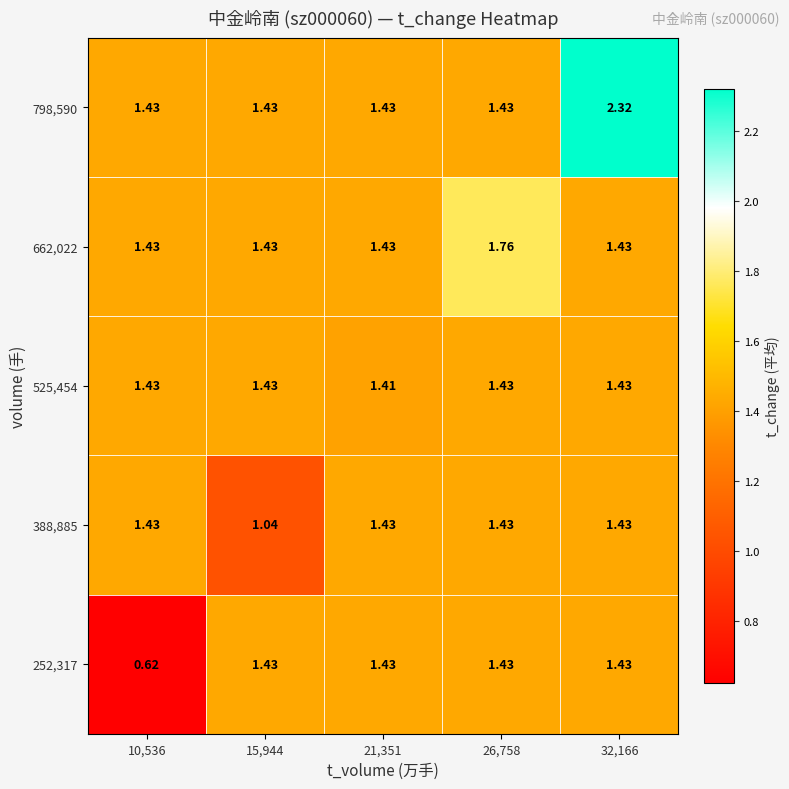

How many series are shown in this chart?

5